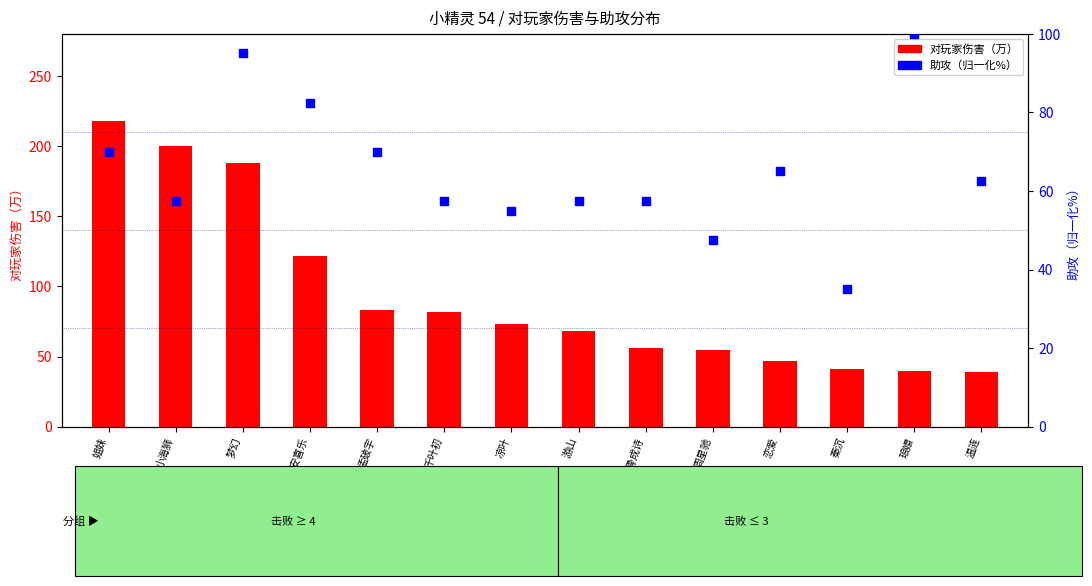

Is the value of 助攻（%） at 孟破宇 greater than the value of 对玩家伤害（万） at 小海狮?

No